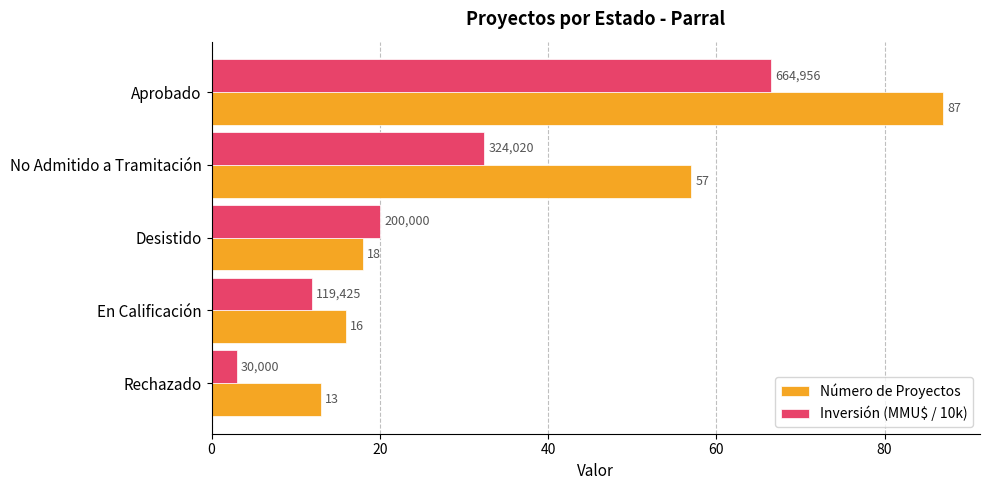

The value of Inversión (MMU$ / 10k) at En Calificación is 11.9. True or false?

True